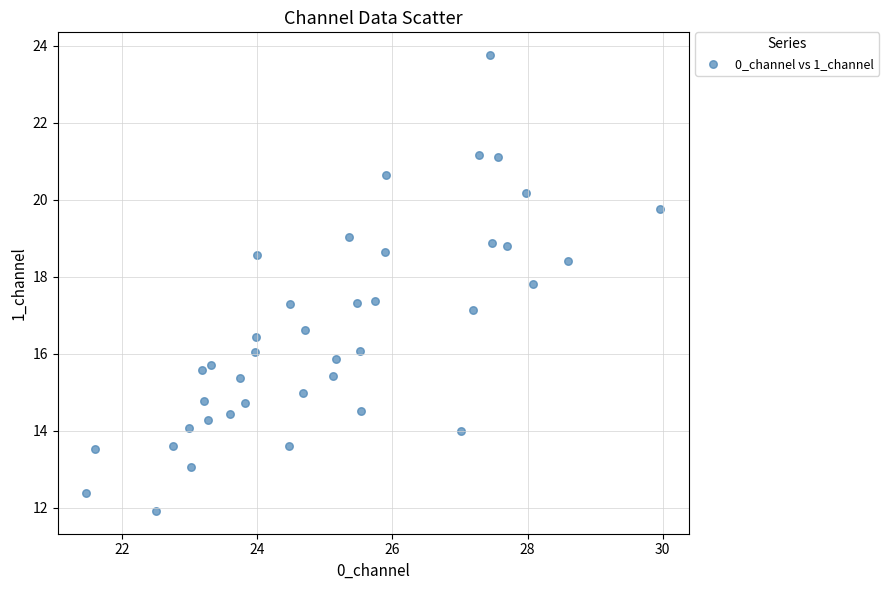

What Y value in the scatter plot is closest to 17?

17.1